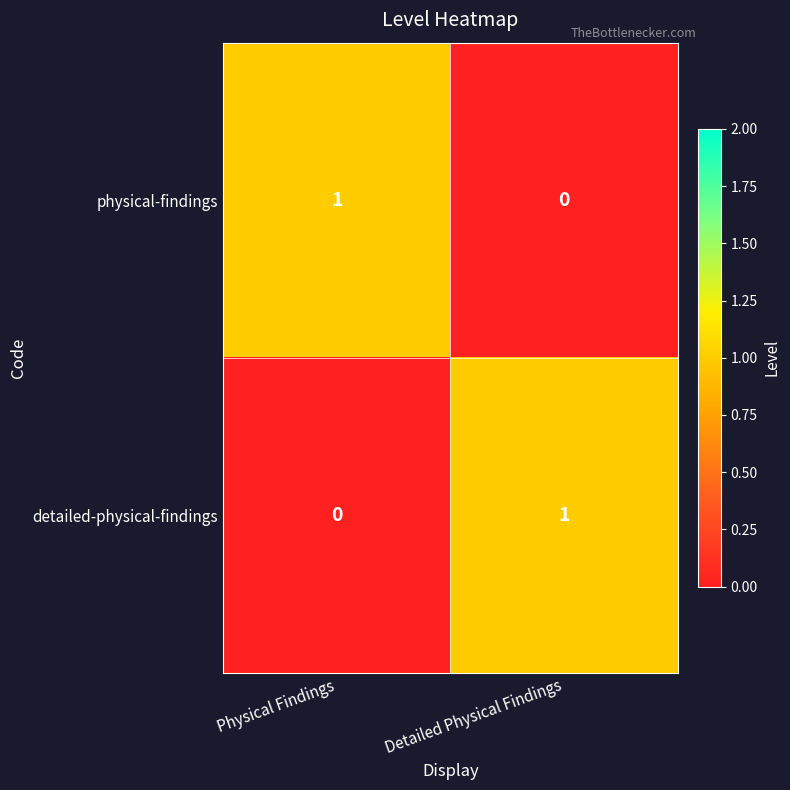

The value of physical-findings at Physical Findings is 1. True or false?

True